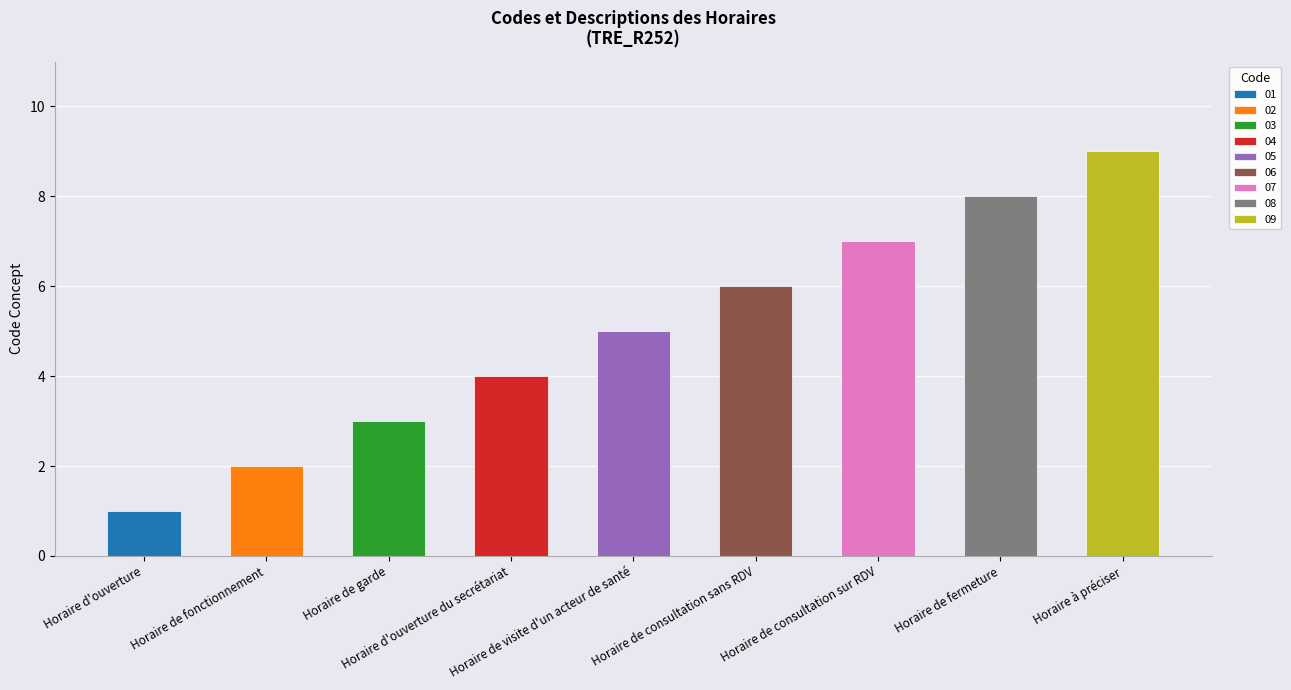

What is the sum of all values?

45